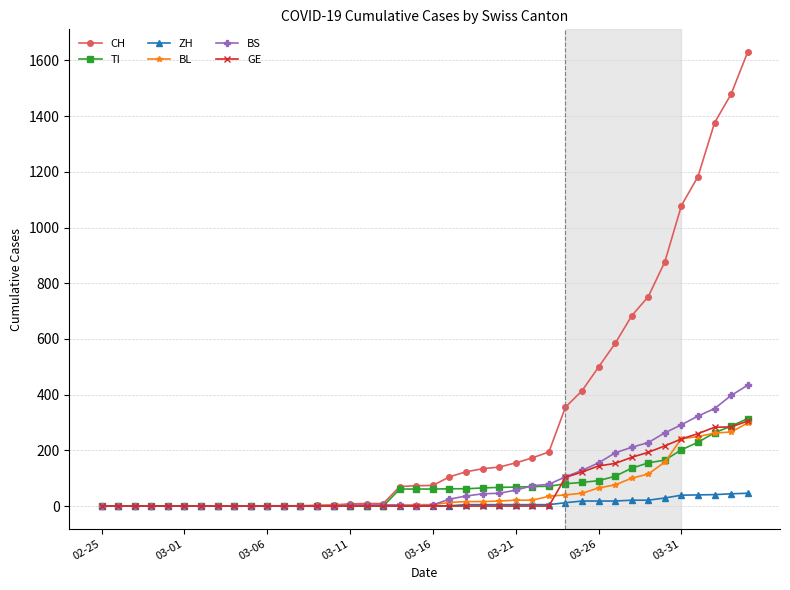

Which series has the largest total across all categories?

CH